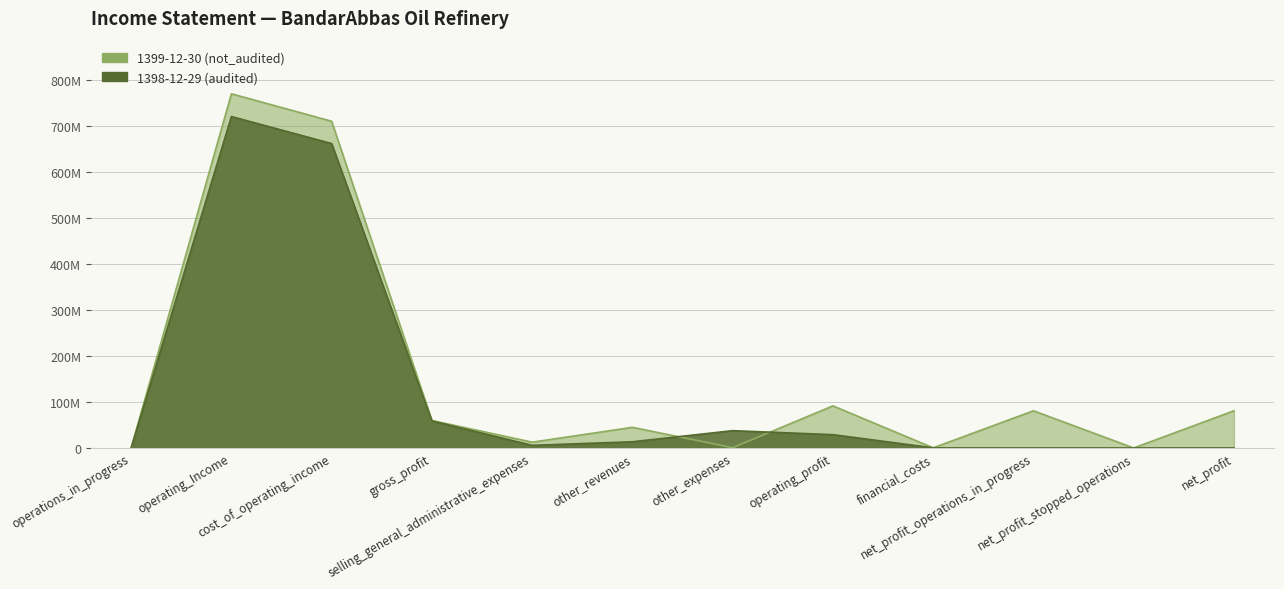

After their last crossing, which series has the higher values: 1398-12-29 (audited) or 1399-12-30 (not_audited)?

1399-12-30 (not_audited)